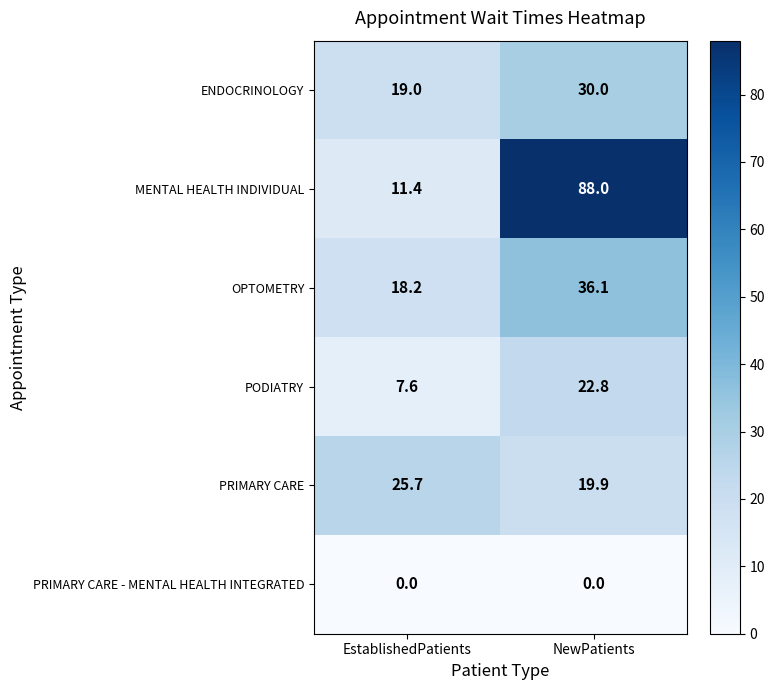

How many data points does each series have?

2